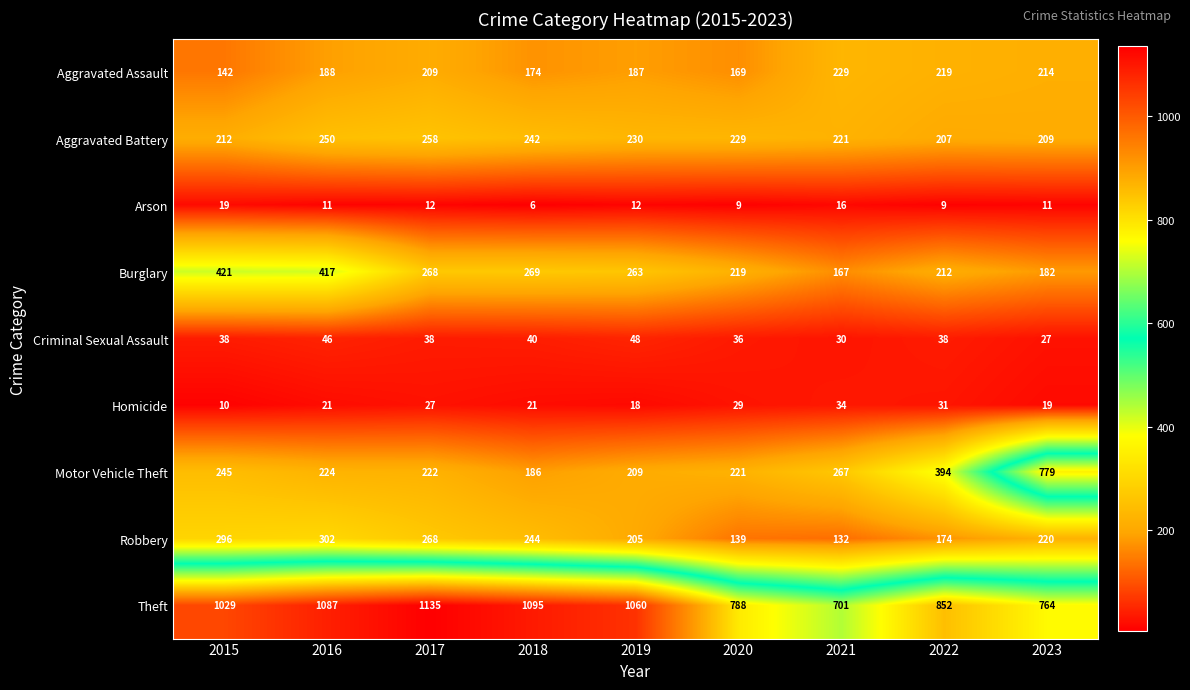

What is the difference between the second highest and second lowest values in the Burglary series?

235